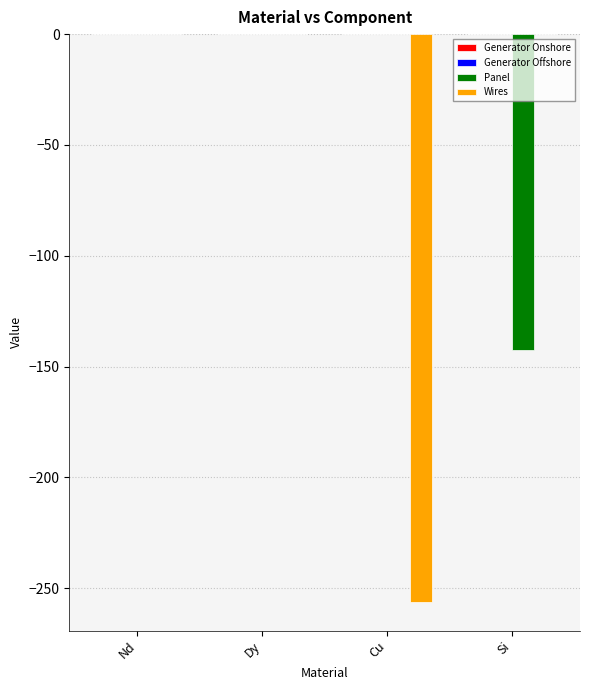

Is it true that Wires equals 0.0 at Nd?

True